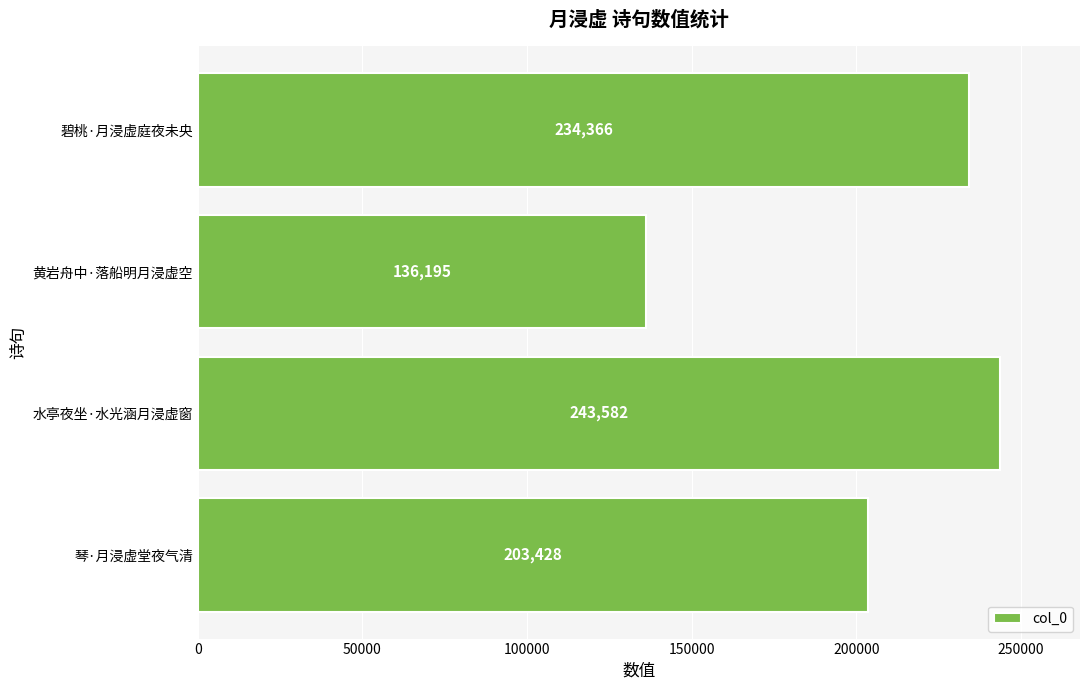

What is the change in value from 琴·月浸虚堂夜气清 to 水亭夜坐·水光涵月浸虚窗?

+40154